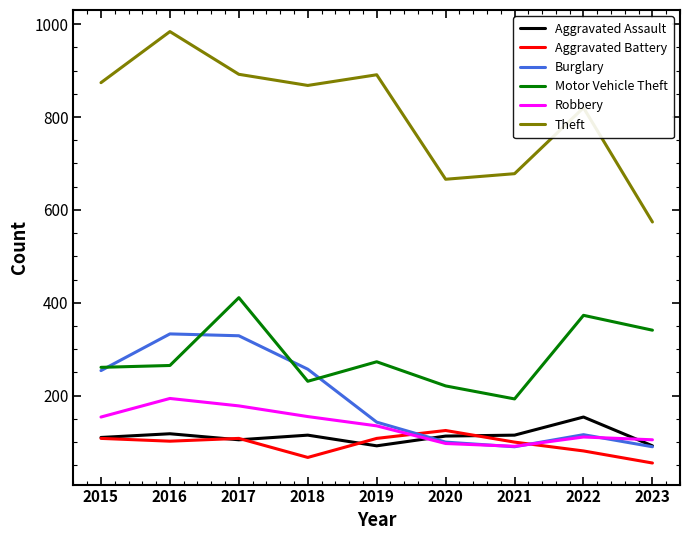

What is the total value across all series at 2019?

1642